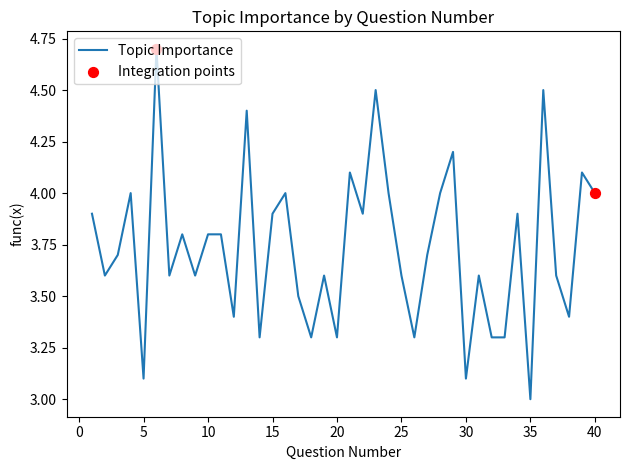

What is the smallest value displayed?

3.0